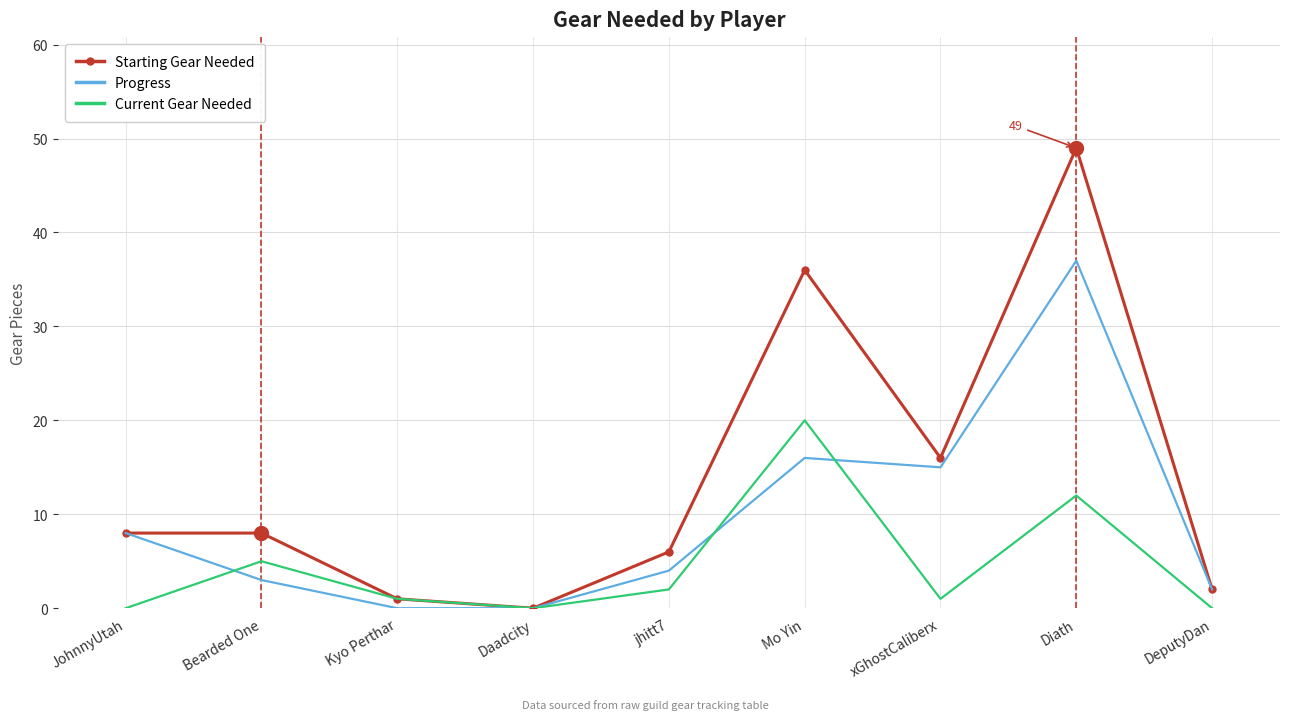

Reading left to right, what are all the values shown in this chart?

Starting Gear Needed: JohnnyUtah=8	Bearded One=8	Kyo Perthar=1	Daadcity=0	jhitt7=6	Mo Yin=36	xGhostCaliberx=16	Diath=49	DeputyDan=2
Progress: JohnnyUtah=8	Bearded One=3	Kyo Perthar=0	Daadcity=0	jhitt7=4	Mo Yin=16	xGhostCaliberx=15	Diath=37	DeputyDan=2
Current Gear Needed: JohnnyUtah=0	Bearded One=5	Kyo Perthar=1	Daadcity=0	jhitt7=2	Mo Yin=20	xGhostCaliberx=1	Diath=12	DeputyDan=0